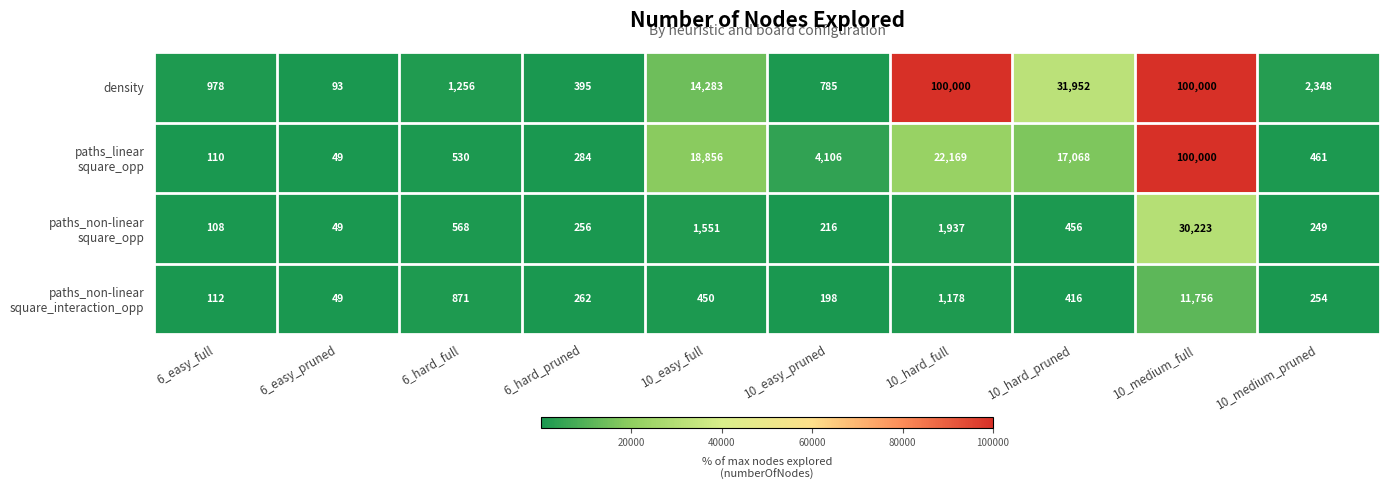

What is the spread (max minus min) of values at 6_easy_pruned?

44